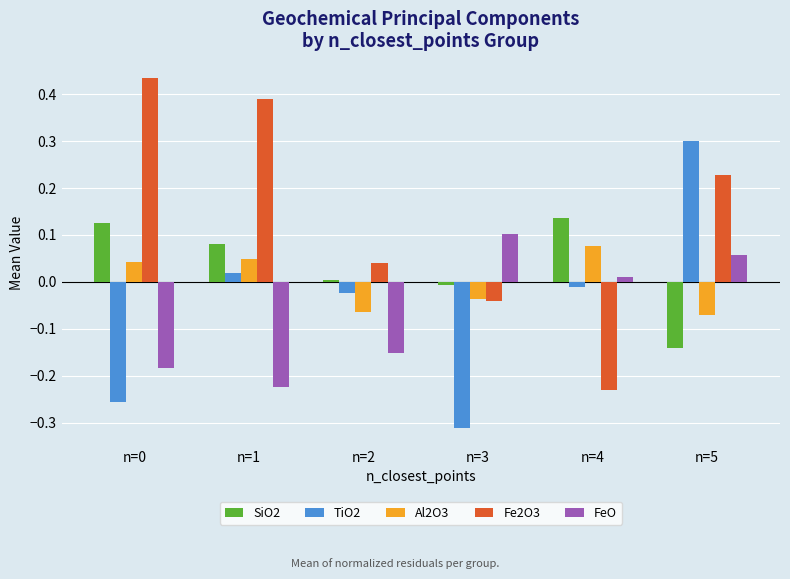

At which label does TiO2 reach its minimum?

n=3